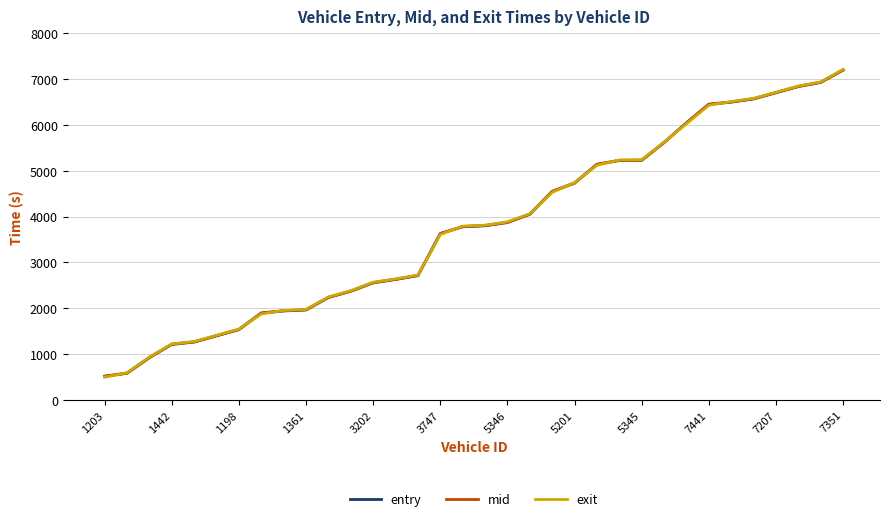

What is the greatest value displayed?

7214.0